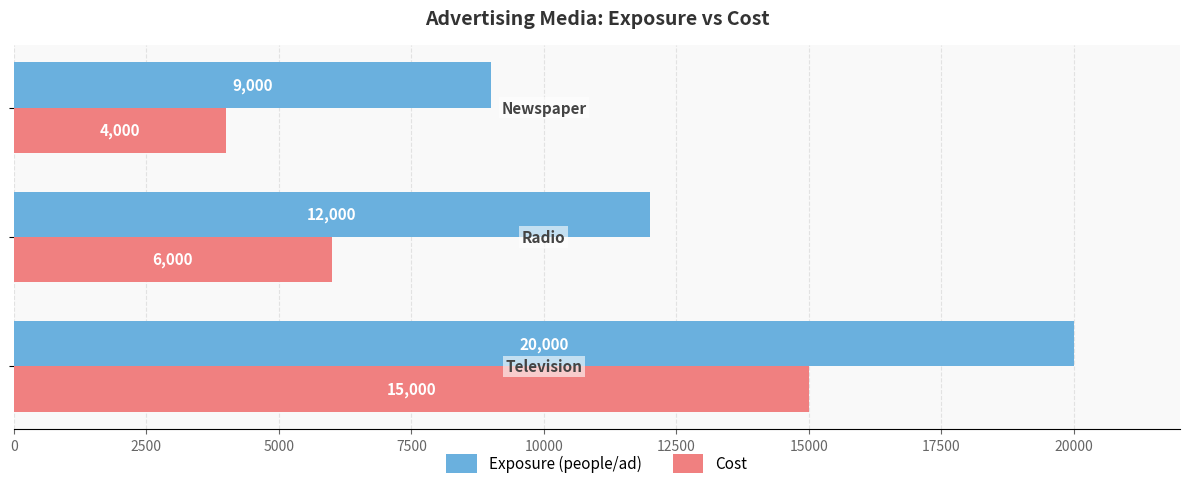

Count the Exposure (people/ad) values in the range 9000 to 20000.

3